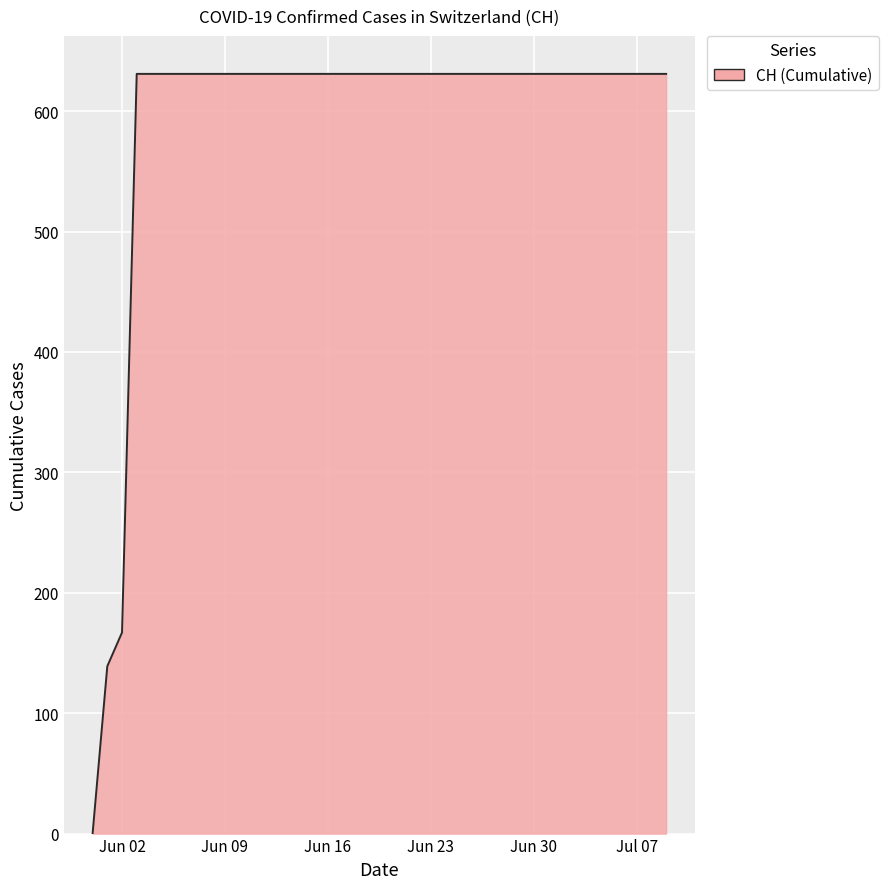

What is the difference between the maximum and minimum values?

631